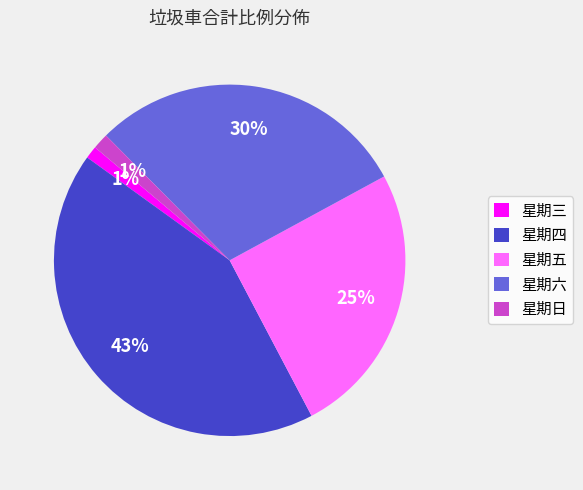

To the nearest percent, what portion does 星期日 represent?

1%